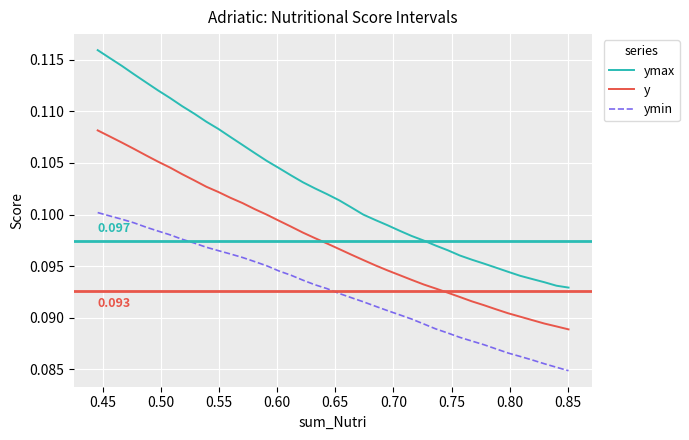

Is this an area chart (filled region under the line)?

No